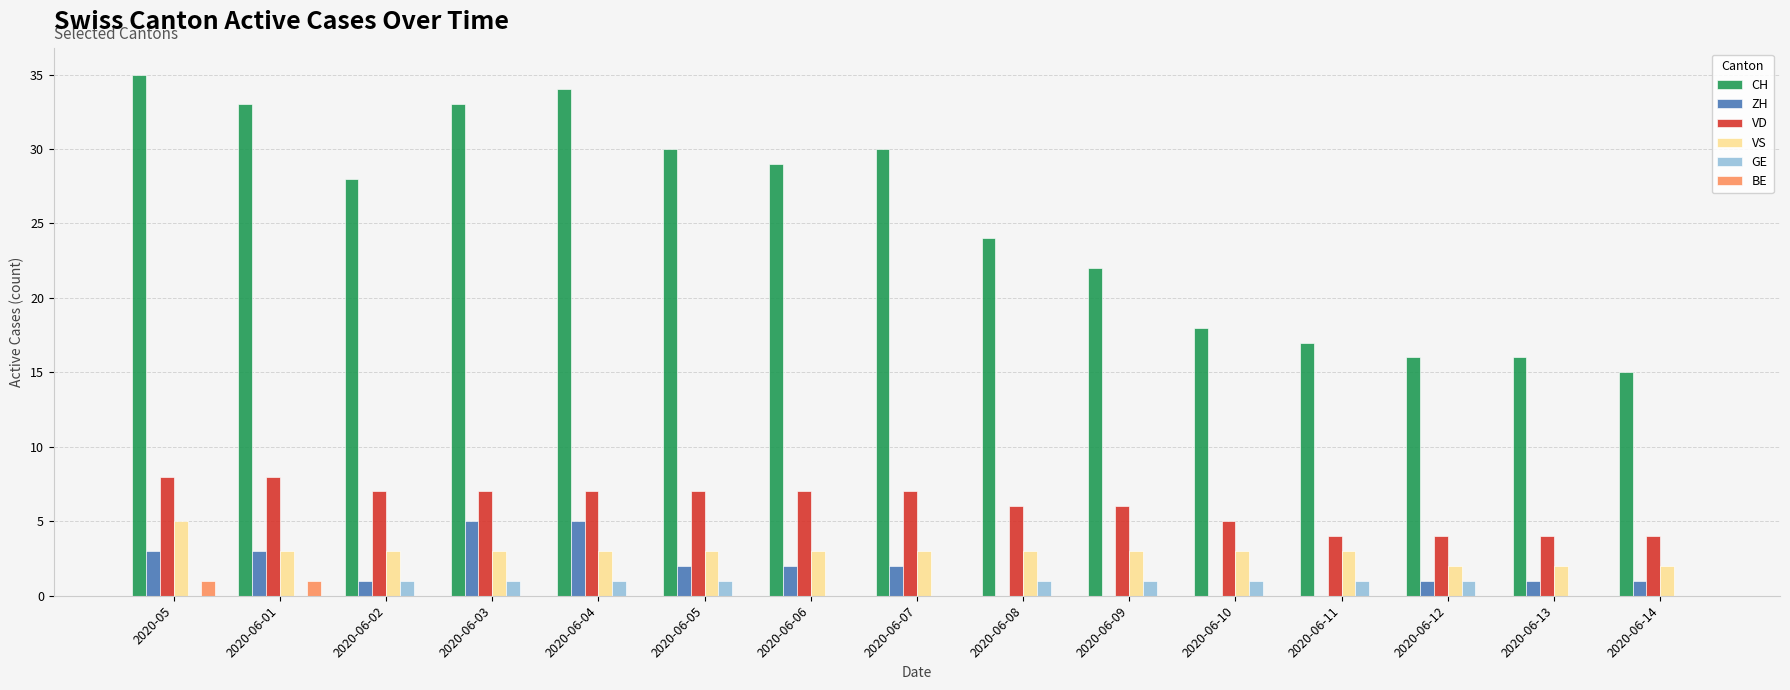

Is the value of VS at 2020-06-14 greater than the value of CH at 2020-06-04?

No